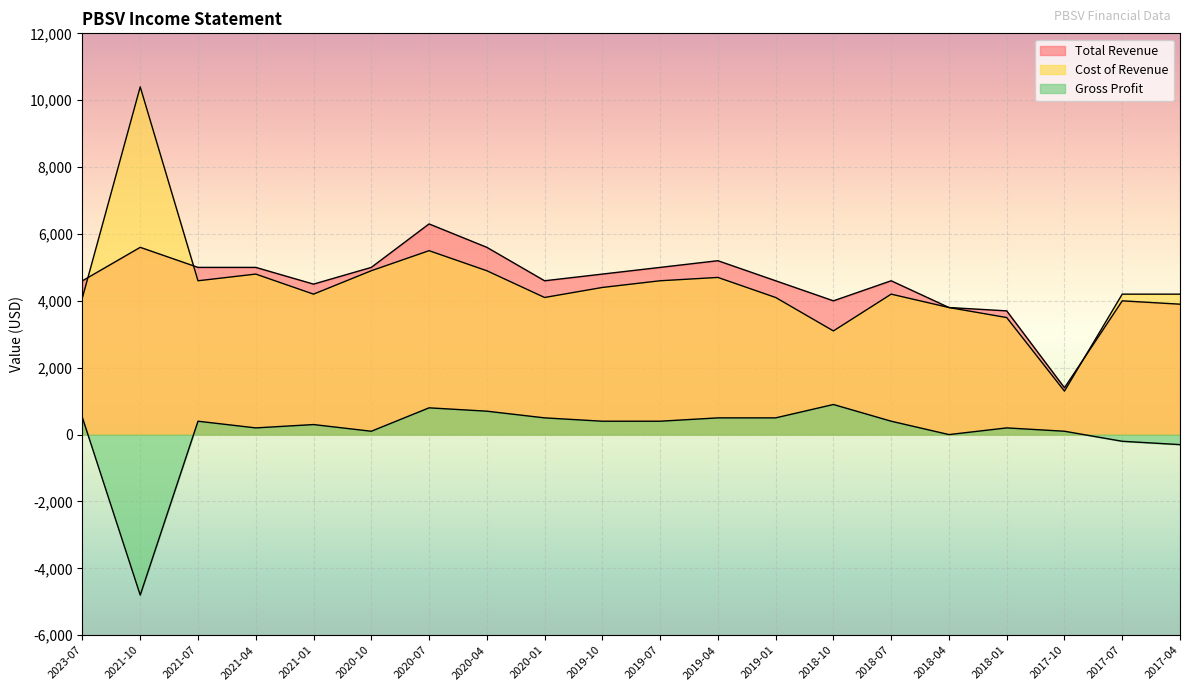

What are all the series names shown in the legend?

Total Revenue, Cost of Revenue, Gross Profit